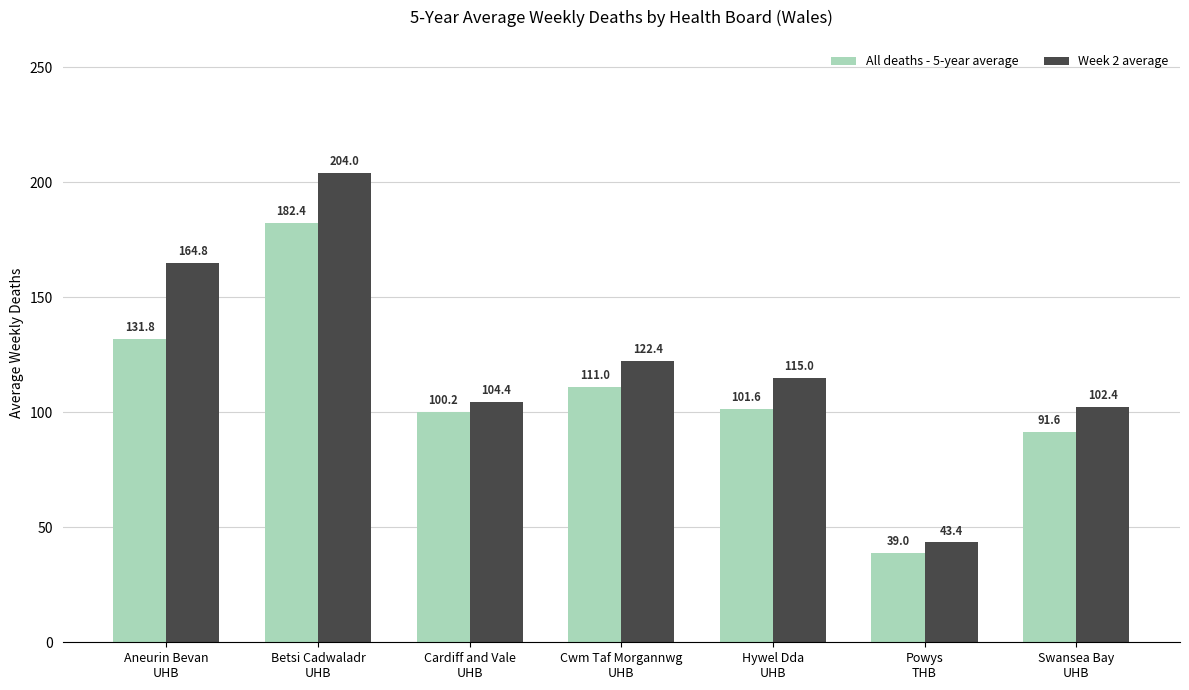

Are the bars horizontal?

No